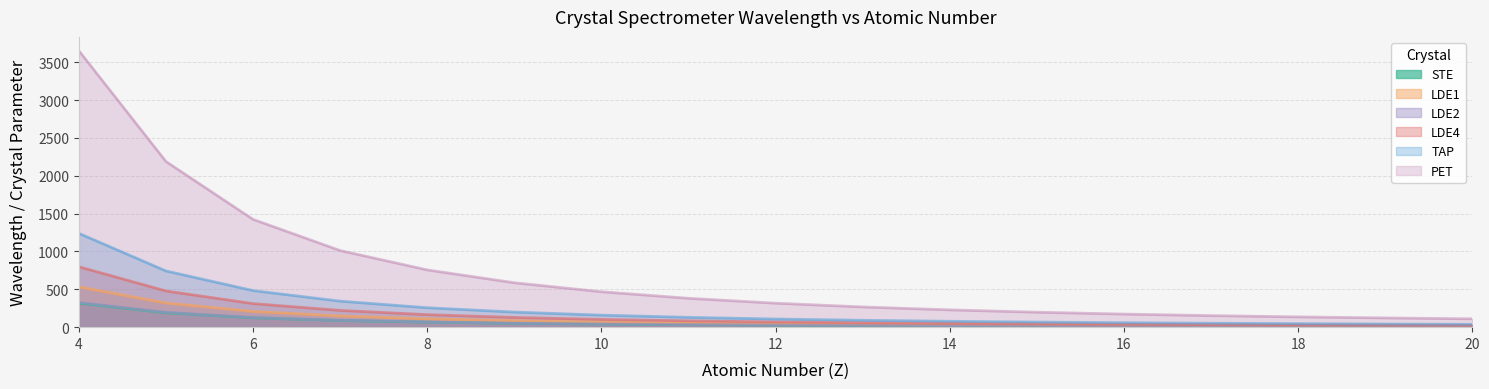

True or false: LDE2 has more than 2 interior local peaks.

False